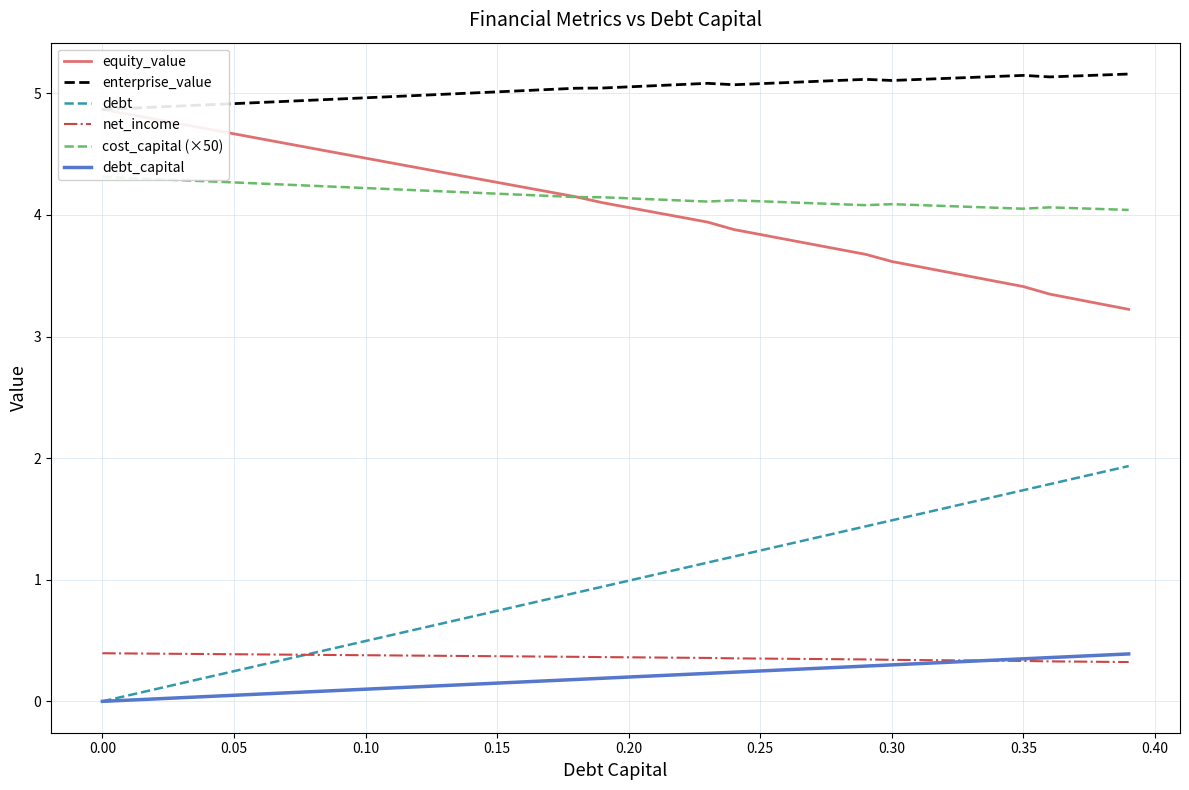

Is it true that net_income equals 0.7 at 0.15?

False